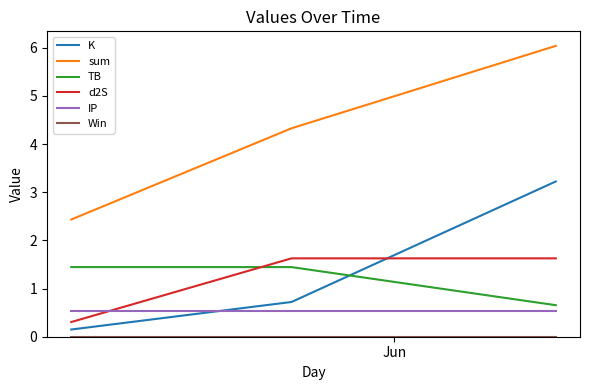

Which series has the largest total across all categories?

sum